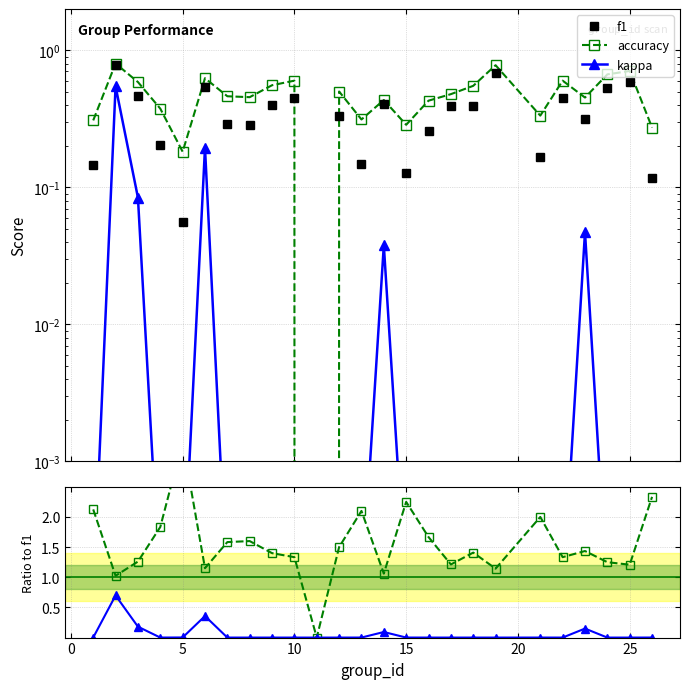

Which label corresponds to the smallest value in the chart?

10